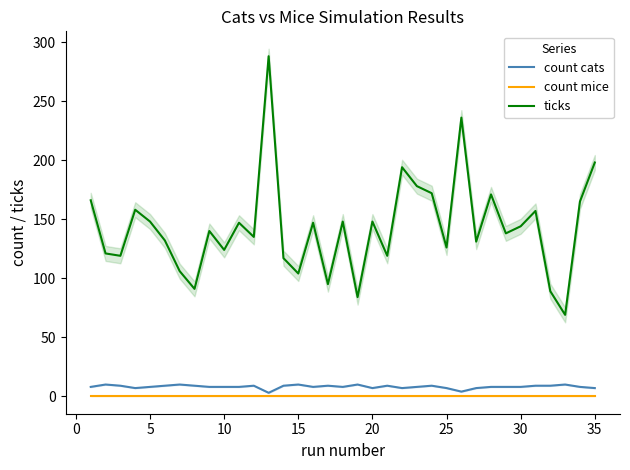

What is the difference between the maximum and minimum values in the ticks series?

219